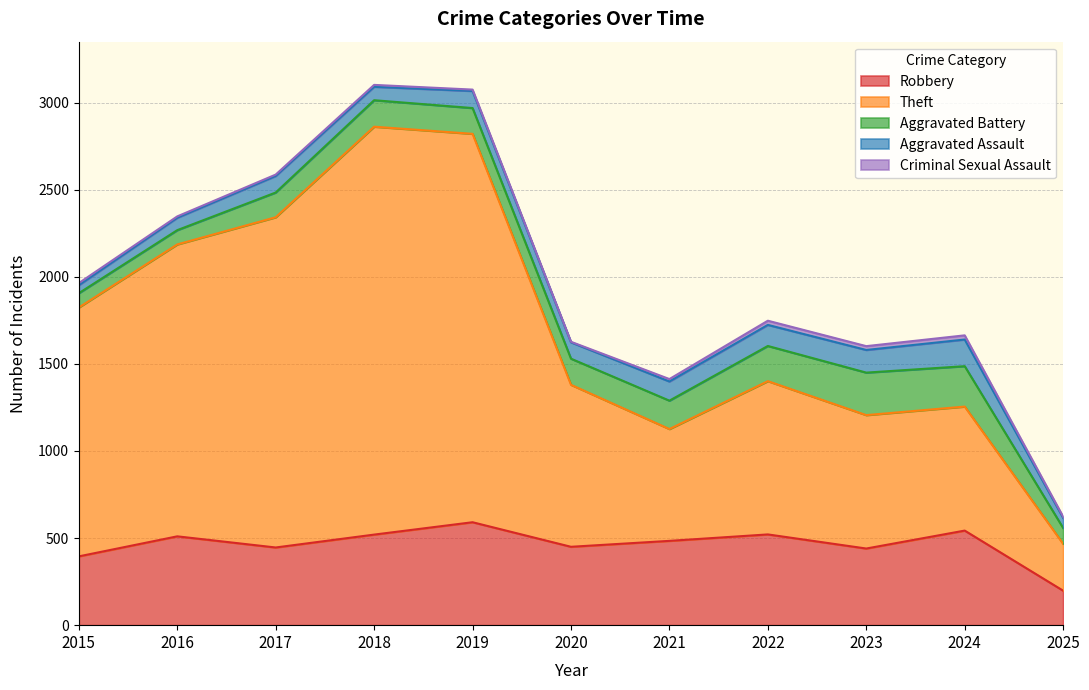

Count the number of categories in the chart.

11